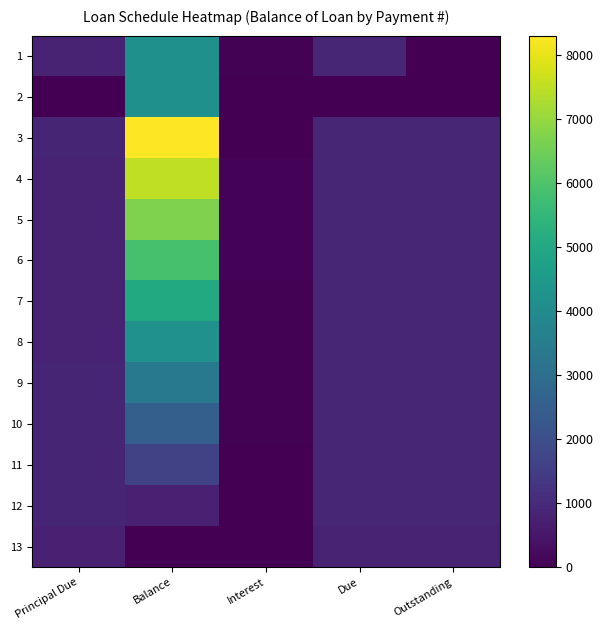

Reading left to right, extract all data points from this chart.

1: Principal Due=836.8	Balance=4163.2	Interest=51.0	Due=887.7	Outstanding=23.0
2: Principal Due=0.0	Balance=4163.2	Interest=23.0	Due=23.0	Outstanding=0.0
3: Principal Due=864.7	Balance=8298.5	Interest=23.0	Due=887.7	Outstanding=887.7
4: Principal Due=794.1	Balance=7504.4	Interest=93.6	Due=887.7	Outstanding=887.7
5: Principal Due=813.7	Balance=6690.7	Interest=74.0	Due=887.7	Outstanding=887.7
6: Principal Due=819.5	Balance=5871.2	Interest=68.2	Due=887.7	Outstanding=887.7
7: Principal Due=829.8	Balance=5041.4	Interest=57.9	Due=887.7	Outstanding=887.7
8: Principal Due=836.3	Balance=4205.1	Interest=51.4	Due=887.7	Outstanding=887.7
9: Principal Due=844.9	Balance=3360.2	Interest=42.9	Due=887.7	Outstanding=887.7
10: Principal Due=854.6	Balance=2505.6	Interest=33.1	Due=887.7	Outstanding=887.7
11: Principal Due=862.2	Balance=1643.4	Interest=25.5	Due=887.7	Outstanding=887.7
12: Principal Due=871.5	Balance=771.9	Interest=16.2	Due=887.7	Outstanding=887.7
13: Principal Due=771.9	Balance=0.0	Interest=7.9	Due=779.8	Outstanding=779.8